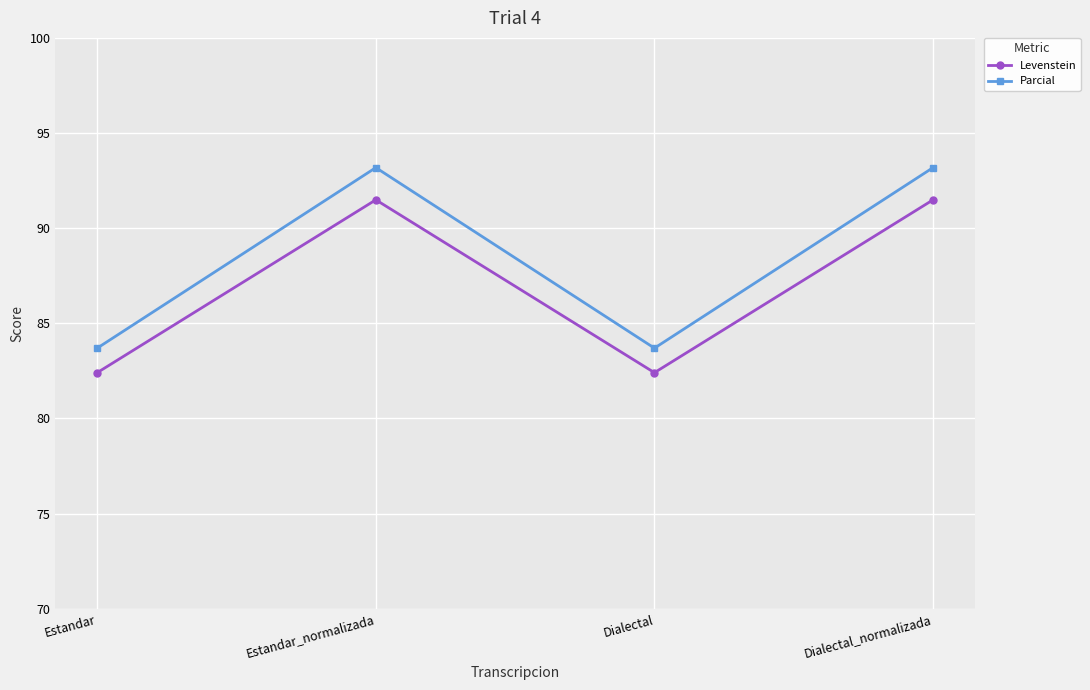

Which series has the largest total across all categories?

Parcial